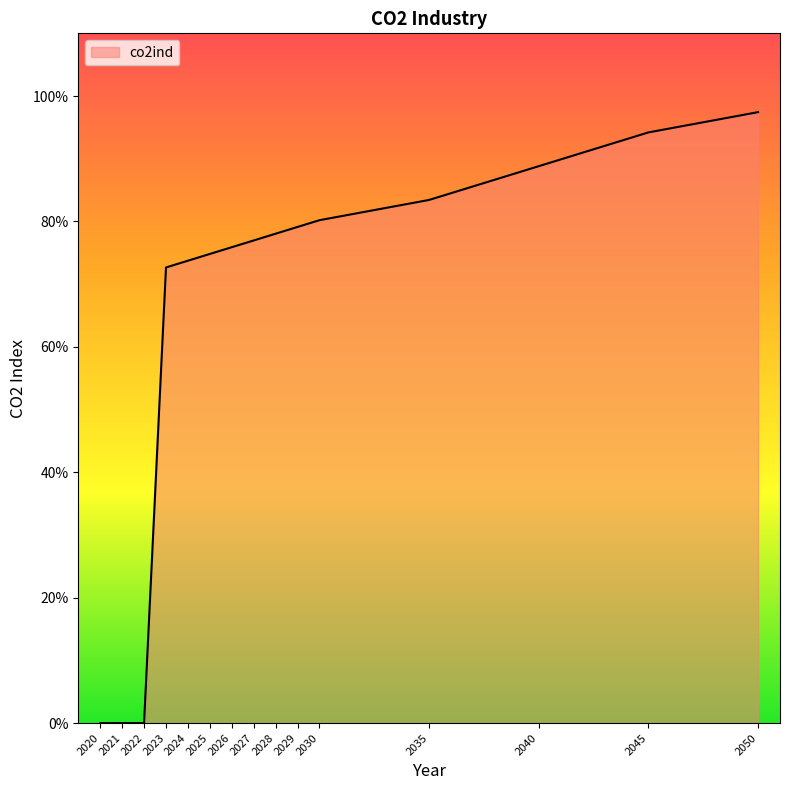

Read the value at 2050.

97.4